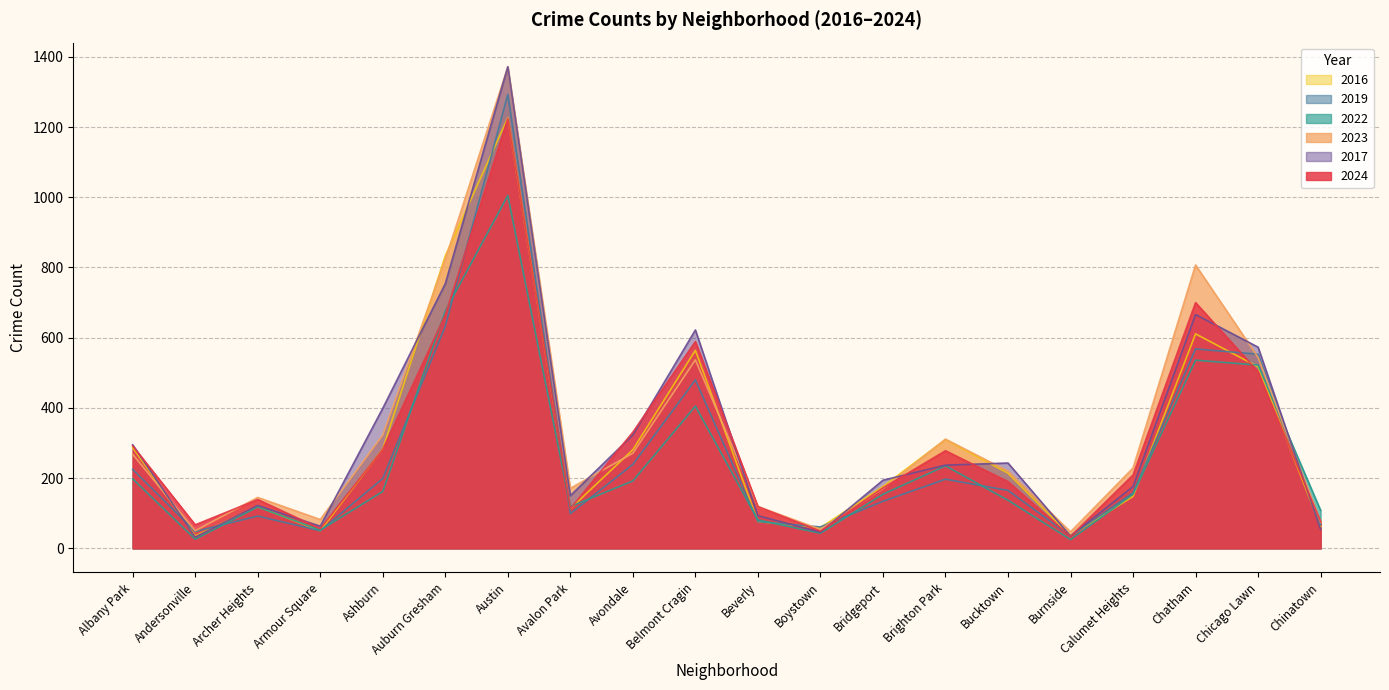

What value does the 2024 series have at Bucktown, to the nearest 50?

200